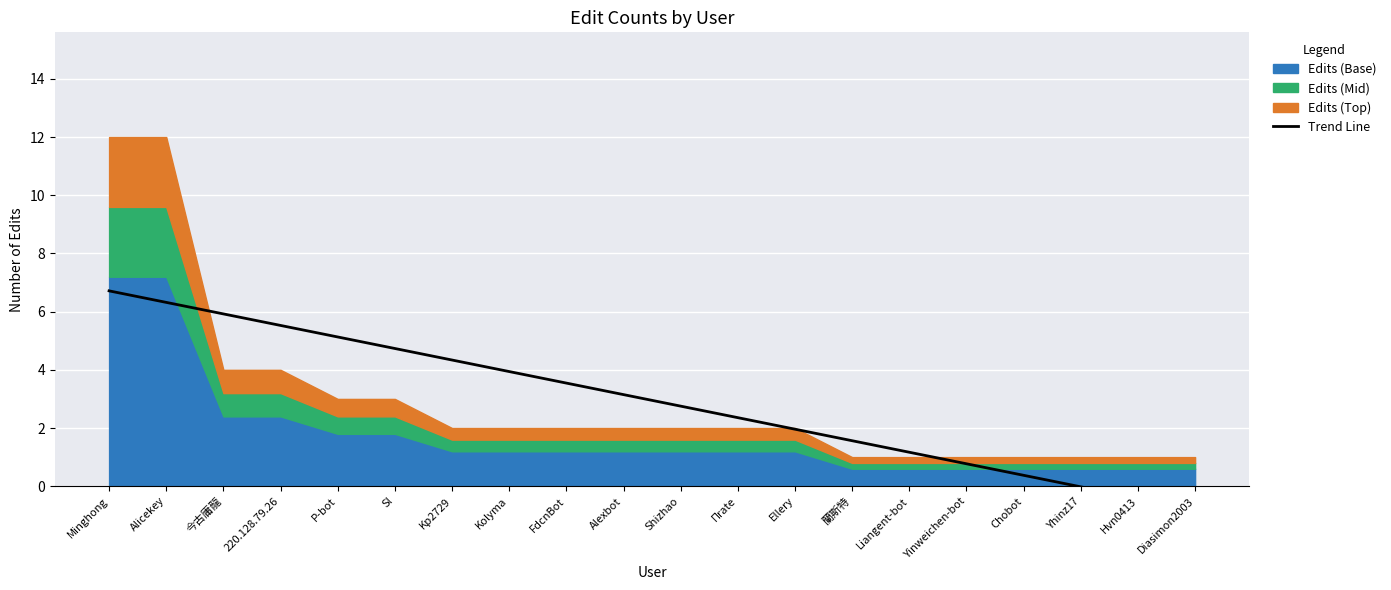

At which category does the chart reach its peak across all series?

Minghong